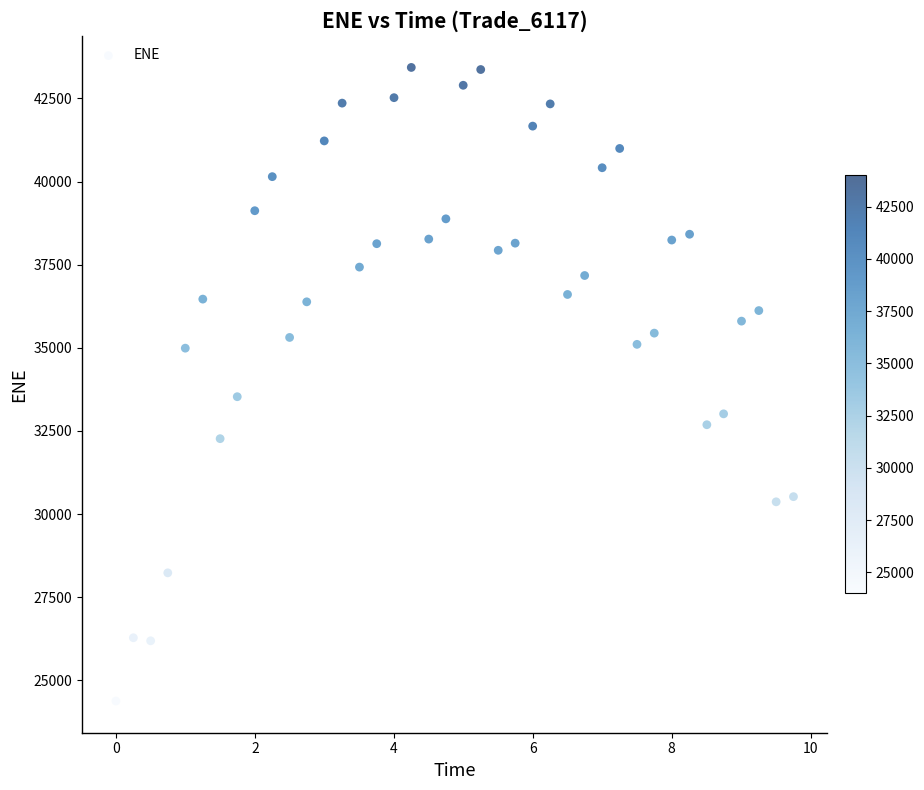

What is the range of Y values (max minus min)?

19048.9